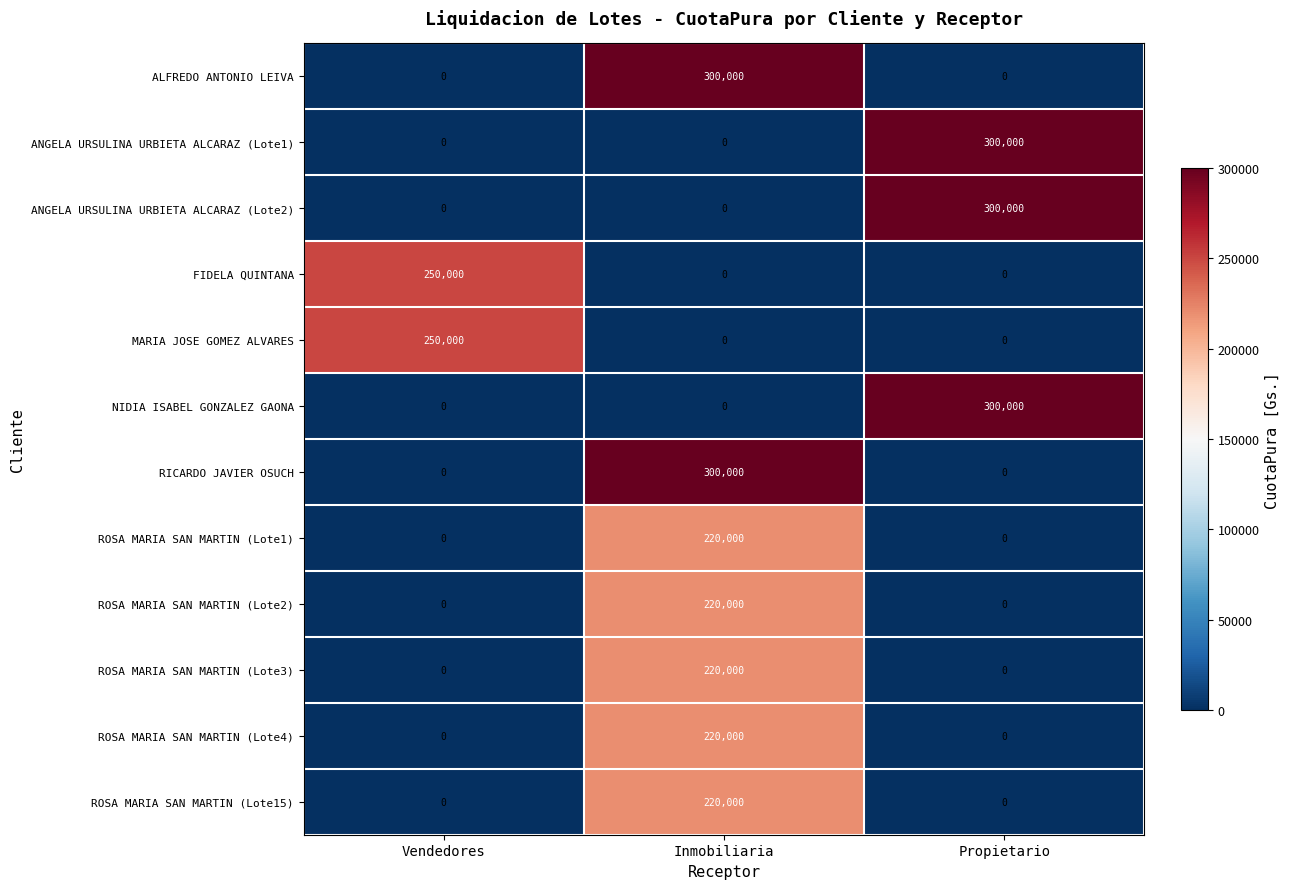

What is the sum of the ROSA MARIA SAN MARTIN (Lote15) values at Propietario and Inmobiliaria?

220000